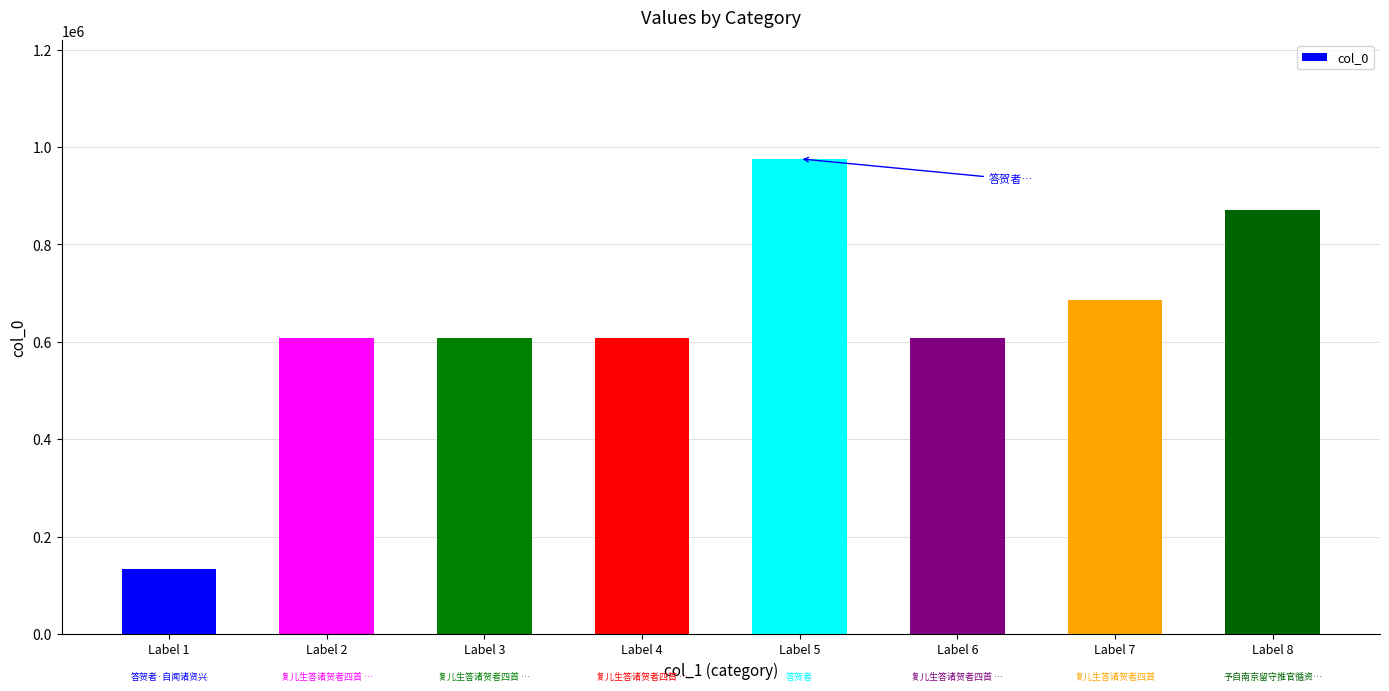

How many categories are shown in the chart?

8